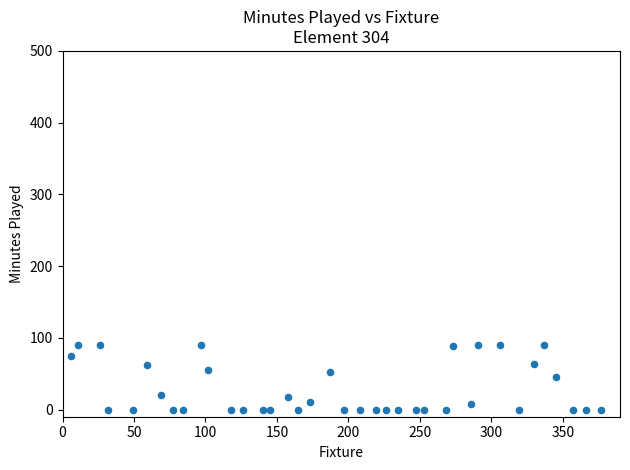

What is the range of Y values (max minus min)?

90